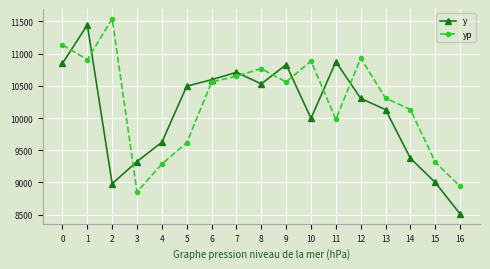

What is the minimum value shown in the chart?

8510.0